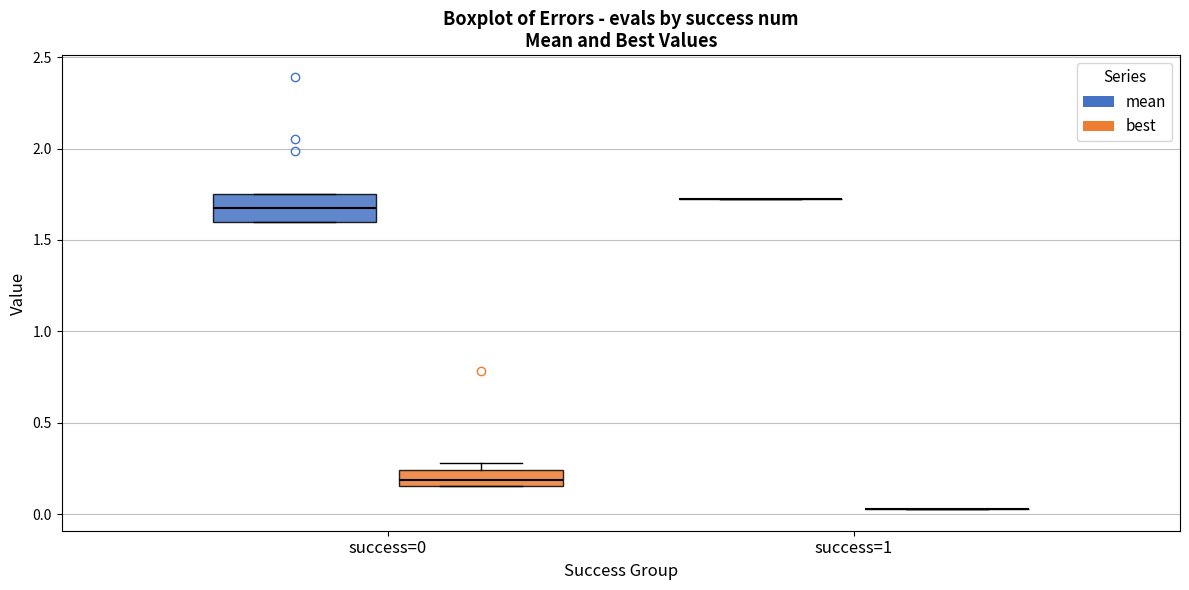

Reading left to right, read every box against the y-axis: the position of its median line, the range the box covers, and the ends of its whiskers. The values are not printed on the chart, so give them approximately, as read against the axis.

success=0 (mean): median 1.65, box 1.60 to 1.75, whiskers 1.60 to 1.75
success=0 (best): median 0.20, box 0.15 to 0.25, whiskers 0.15 to 0.30
success=1 (mean): box collapsed to a line at 1.70, whiskers 1.70 to 1.70
success=1 (best): box collapsed to a line at 0.05, whiskers 0.05 to 0.05